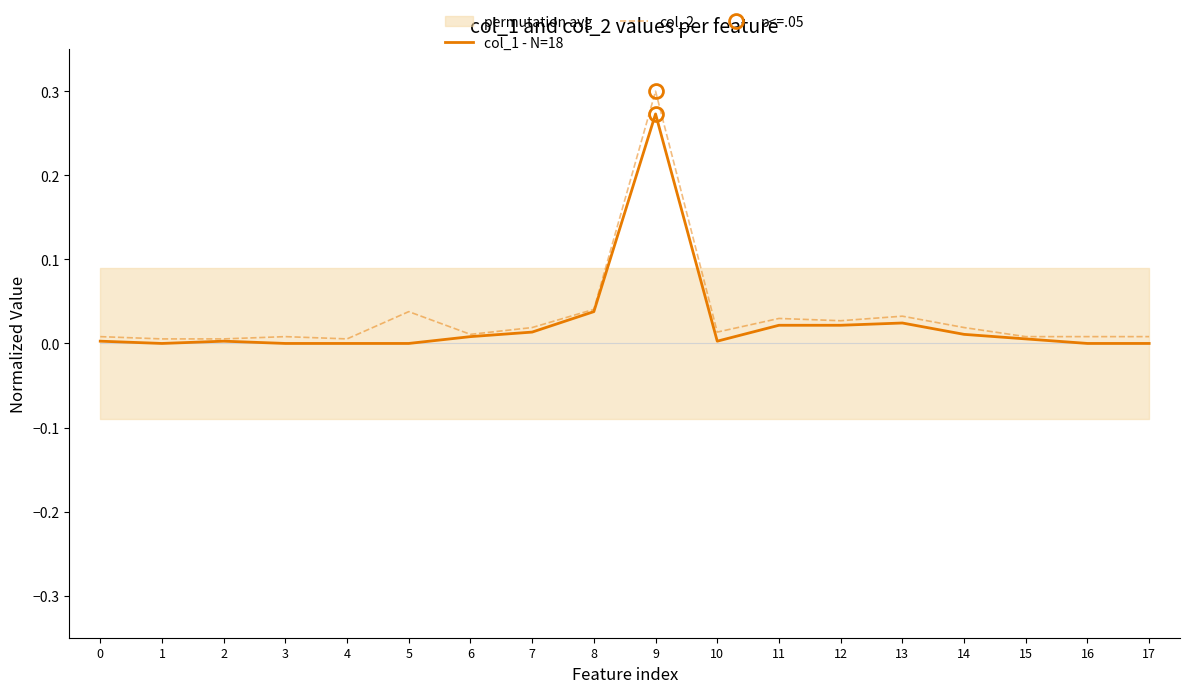

Is it true that col_2 equals 0.0 at 13?

True